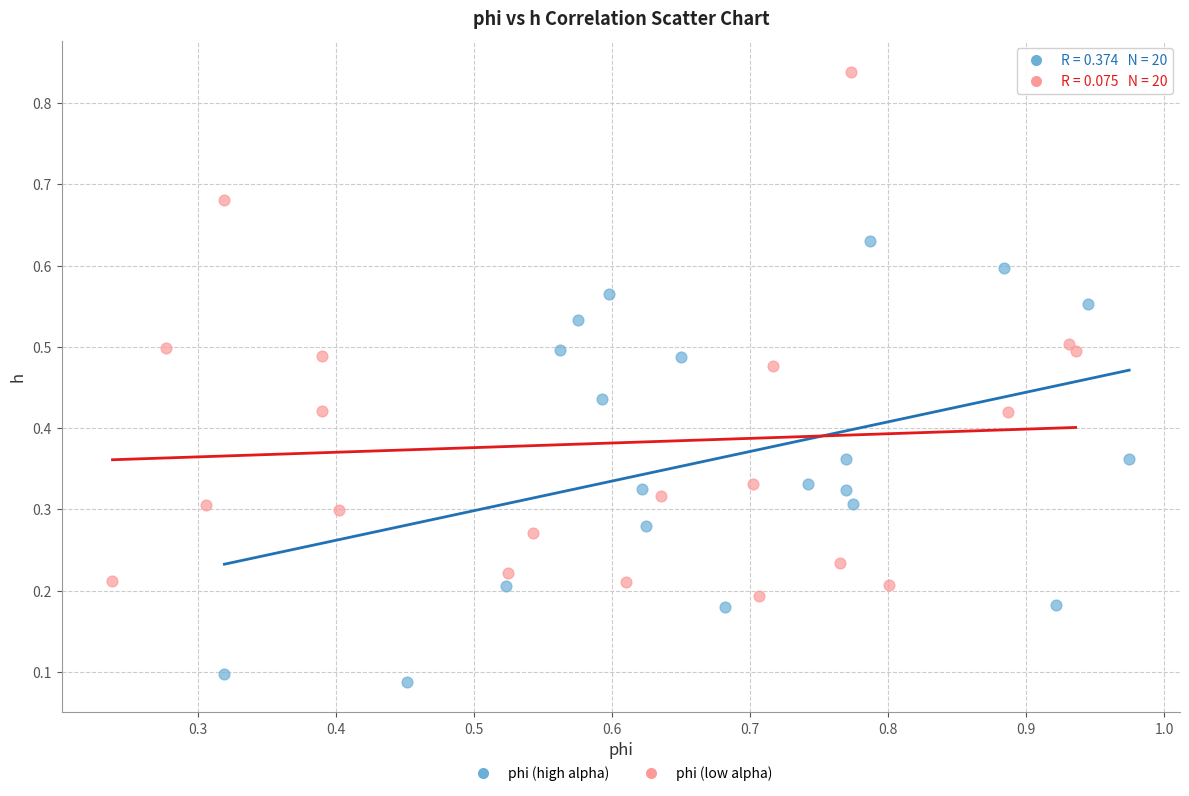

Which series contains the lowest Y value?

phi (high alpha)